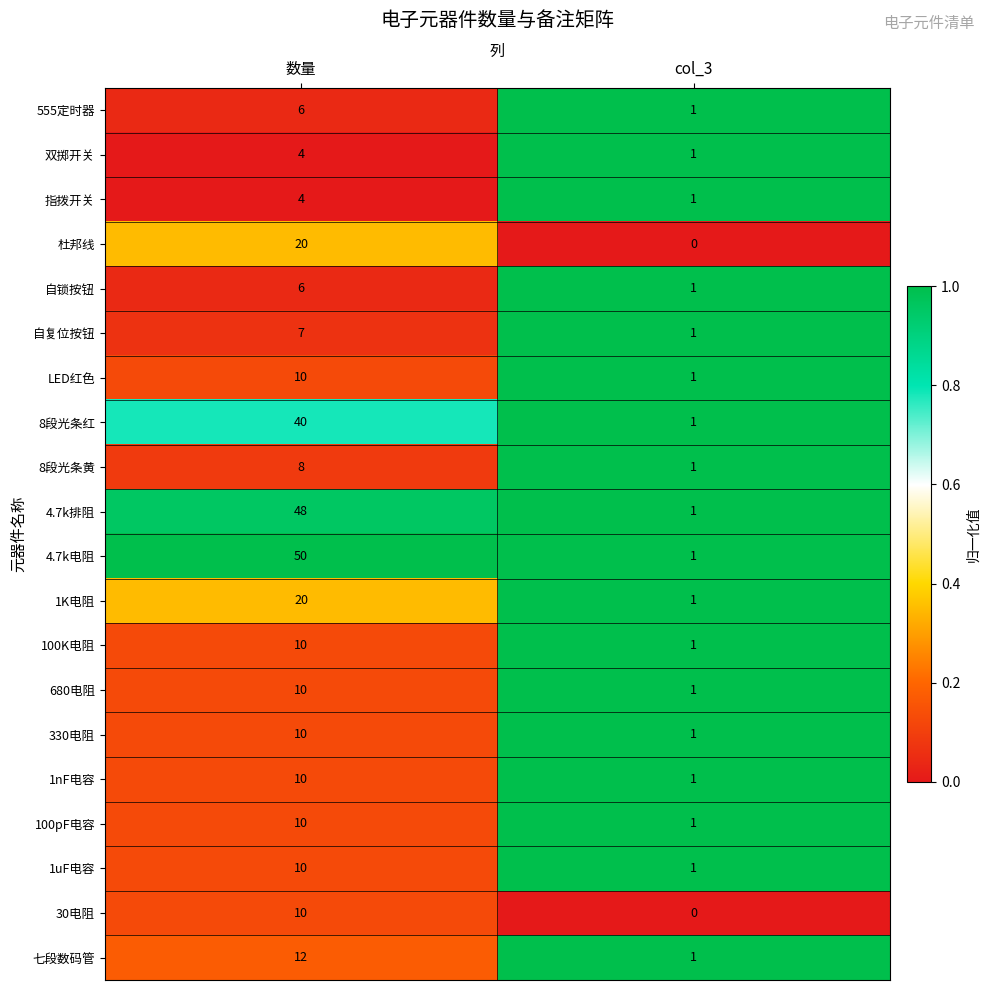

The value of 杜邦线 at col_3 is 0. True or false?

True